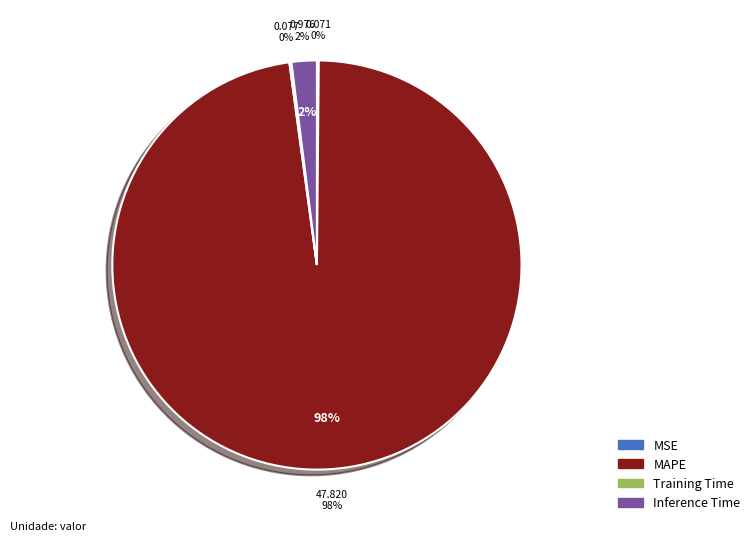

How many slices are in this pie chart?

4